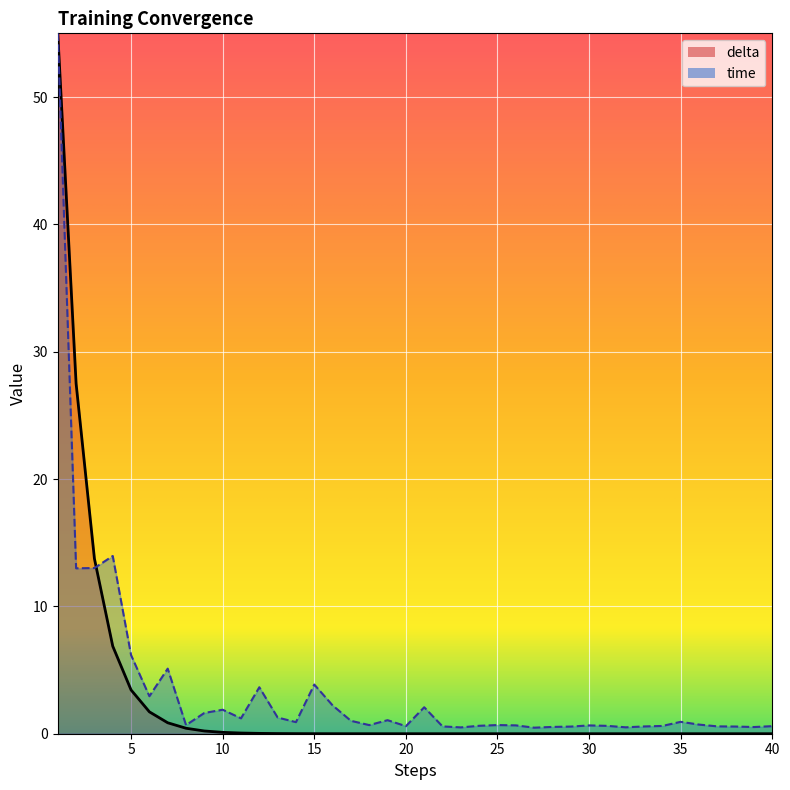

Which series changed the most between 9 and 23?

time